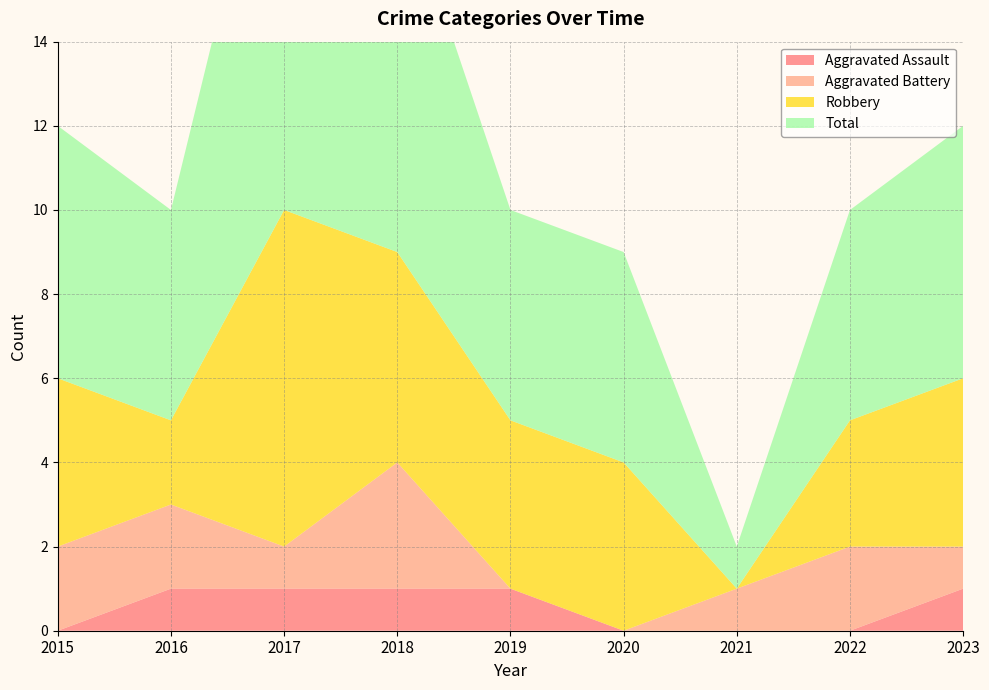

Reading right to left, list all the values displayed in this chart.

Aggravated Assault: 2023=1	2022=0	2021=0	2020=0	2019=1	2018=1	2017=1	2016=1	2015=0
Aggravated Battery: 2023=1	2022=2	2021=1	2020=0	2019=0	2018=3	2017=1	2016=2	2015=2
Robbery: 2023=4	2022=3	2021=0	2020=4	2019=4	2018=5	2017=8	2016=2	2015=4
Total: 2023=6	2022=5	2021=1	2020=5	2019=5	2018=9	2017=11	2016=5	2015=6